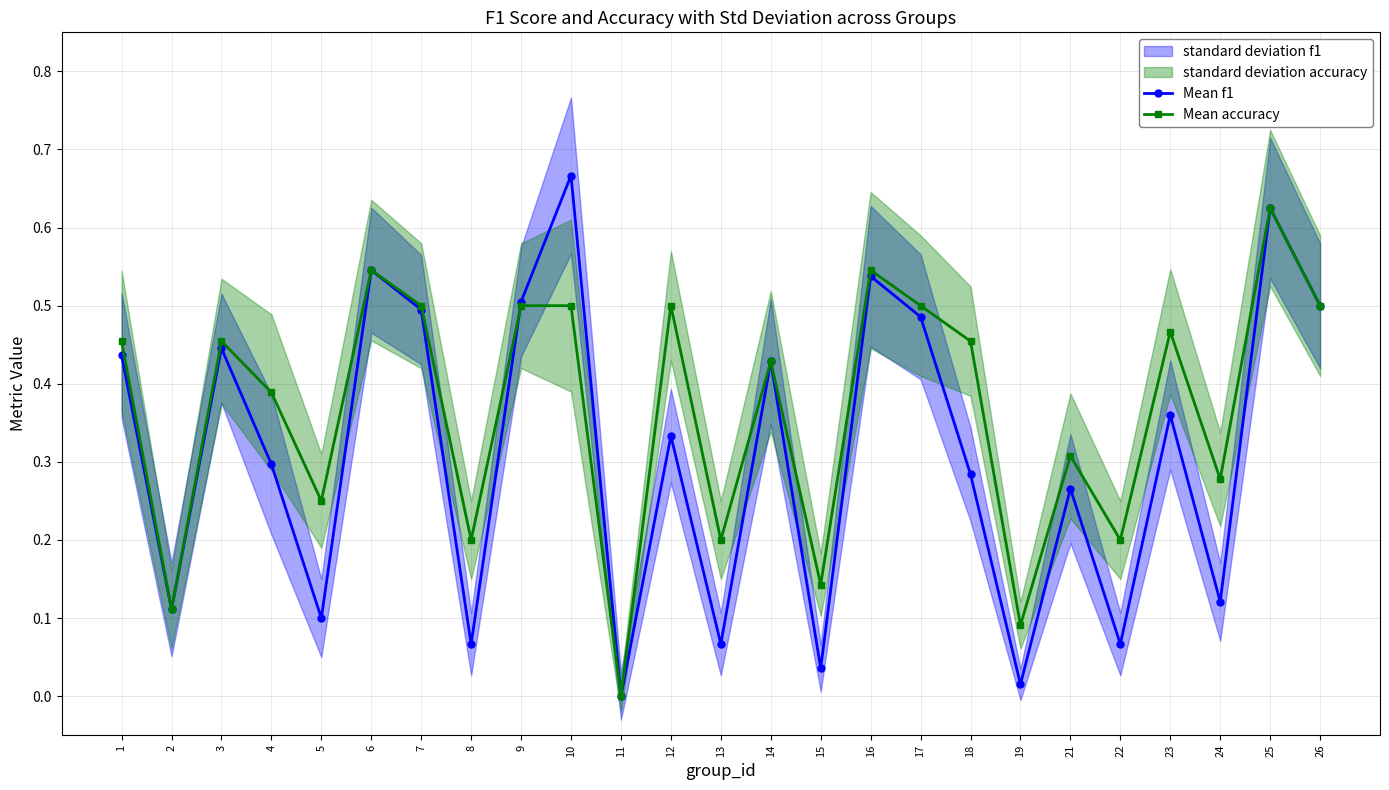

The Mean accuracy series shows 0.2 at 6. True or false?

False